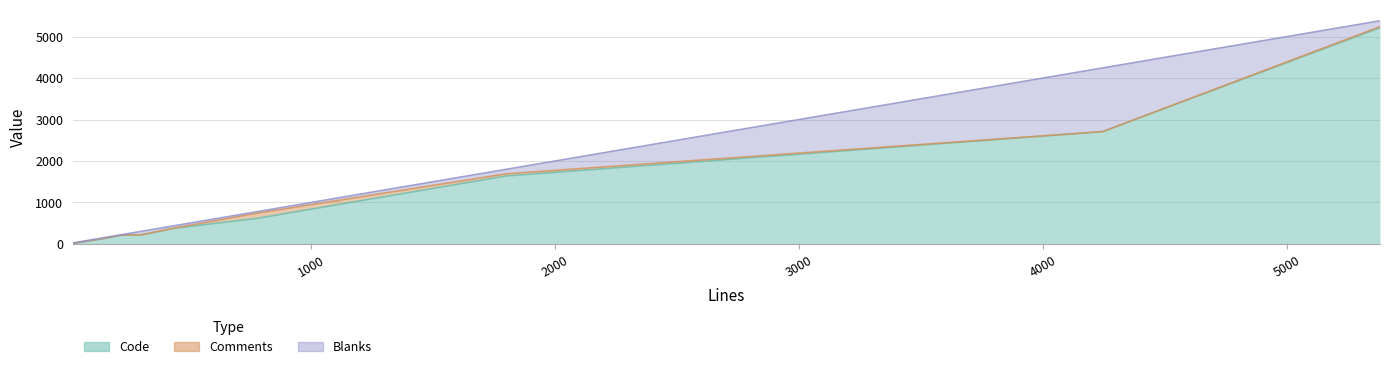

What is the difference between the maximum and second lowest values in the Code series?

5088